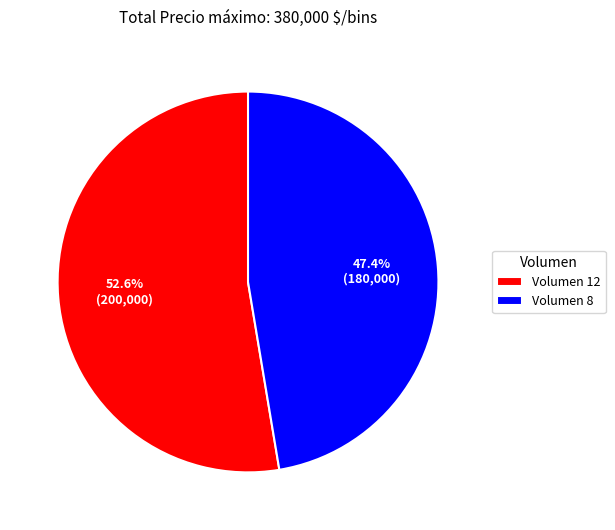

Is the sum of Volumen 12 and Volumen 8 greater than half?

Yes